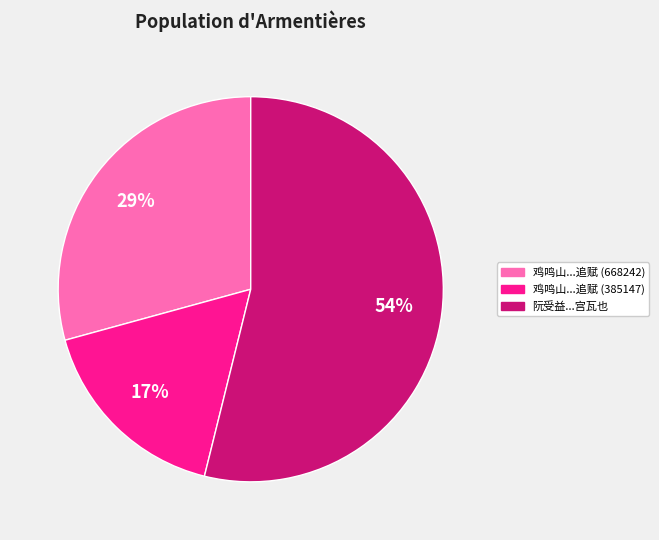

Is there a majority slice in this chart?

Yes